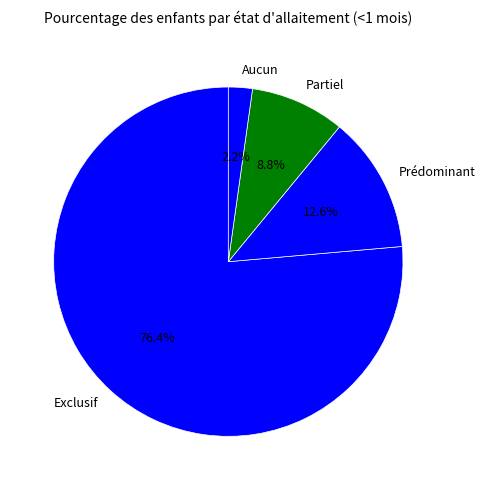

Which slice is the largest?

Exclusif